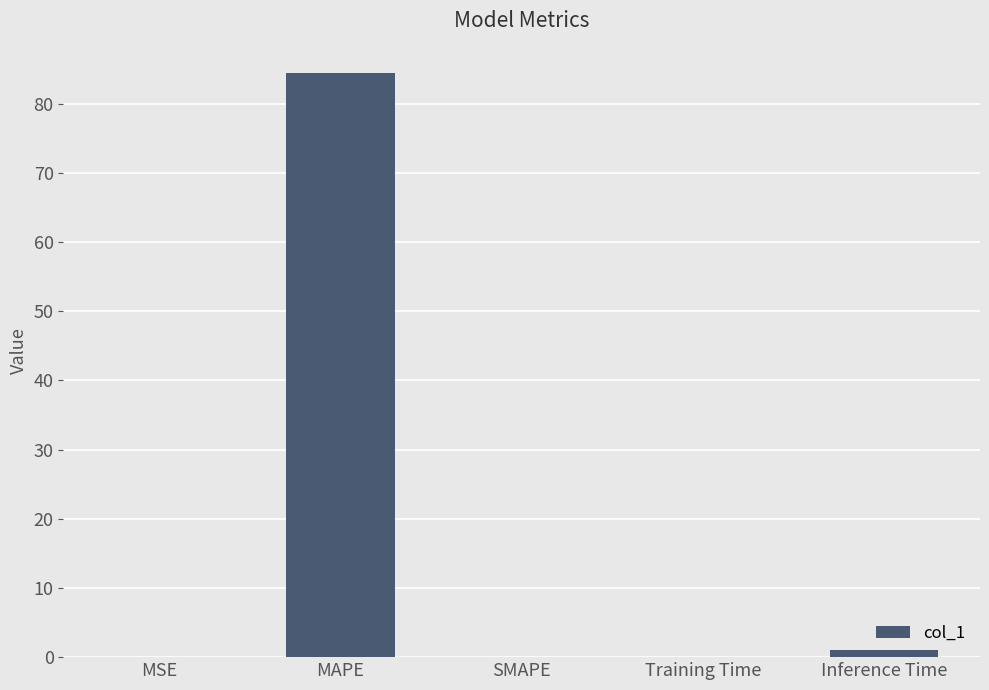

Is it true that the value at SMAPE is 0.0?

True